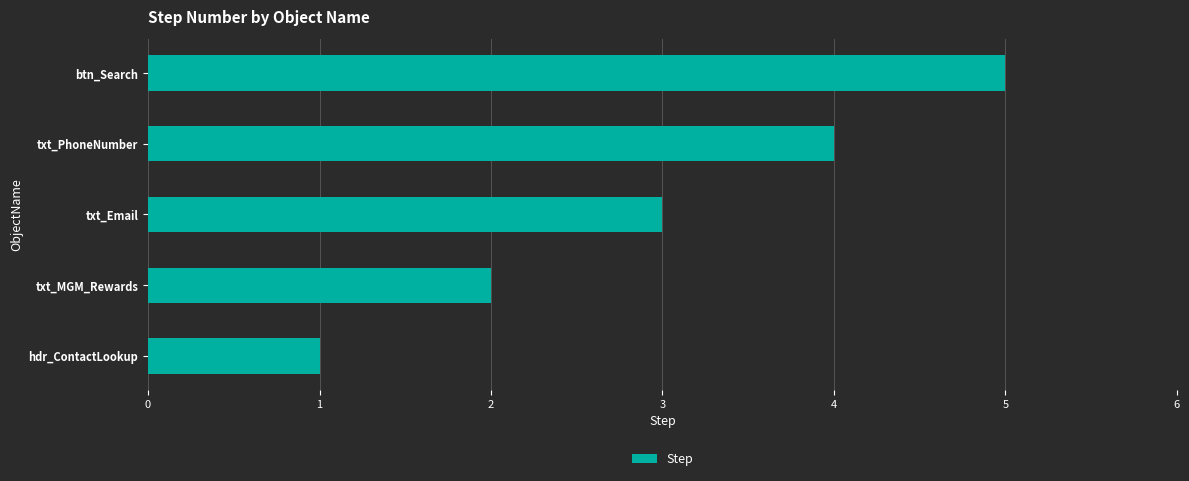

What is the difference between the maximum and minimum values?

4